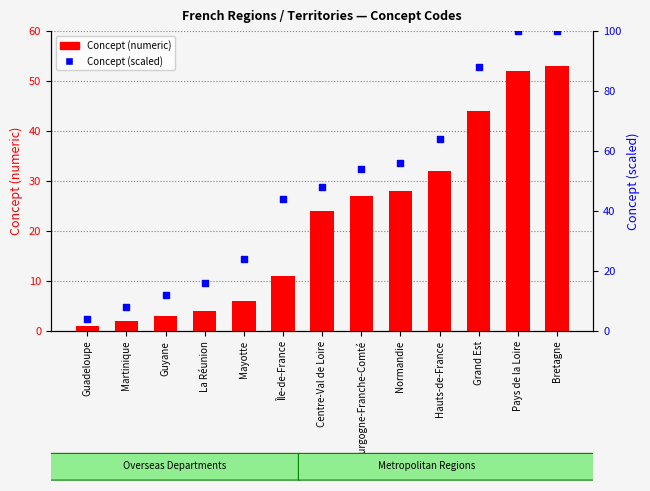

At which category is the sum across all series the highest?

Bretagne